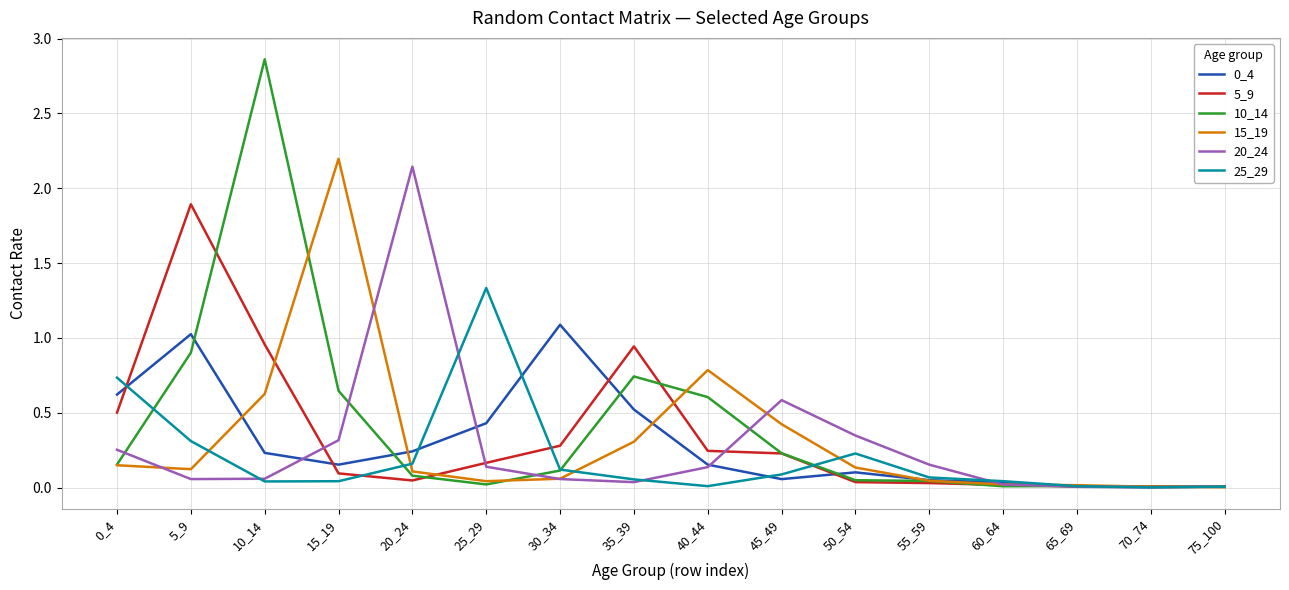

True or false: 15_19 has more than 1 interior local peaks.

True